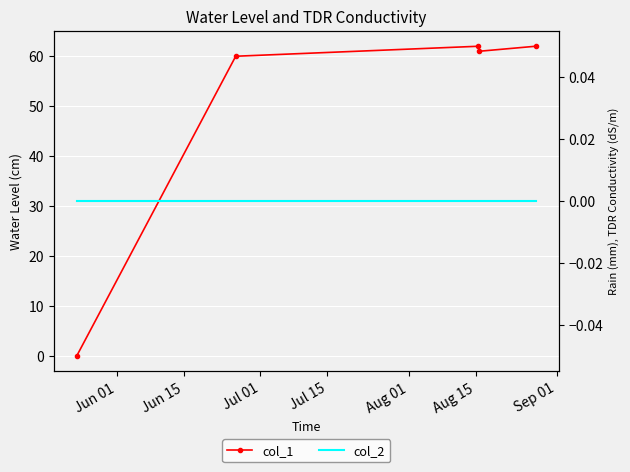

True or false: col_1 has a value of 62 at Aug 01.

True